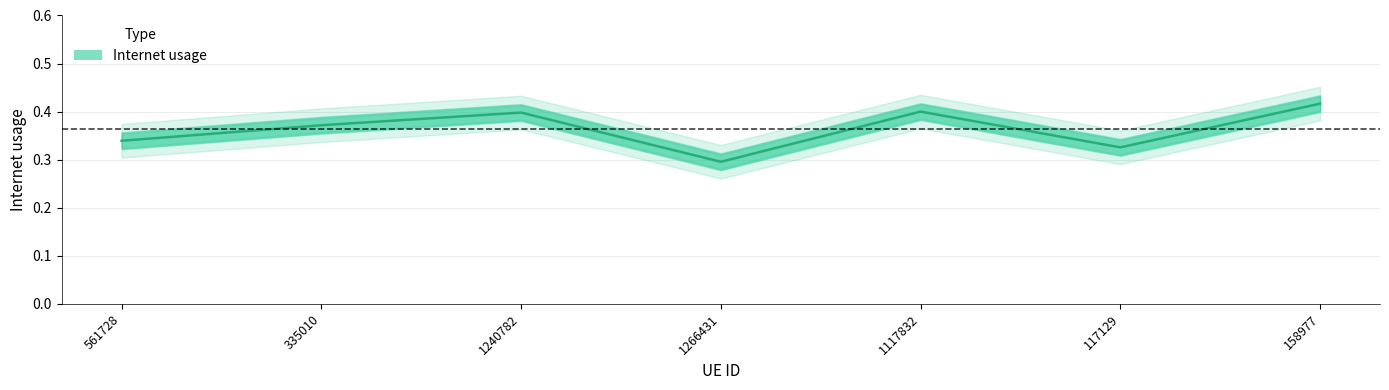

How many lines are shown in the chart?

1